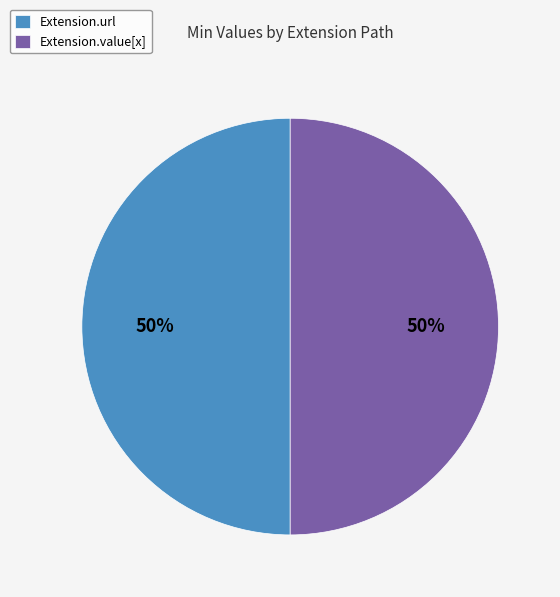

What percentage is the Extension.url slice, to the nearest percent?

50%